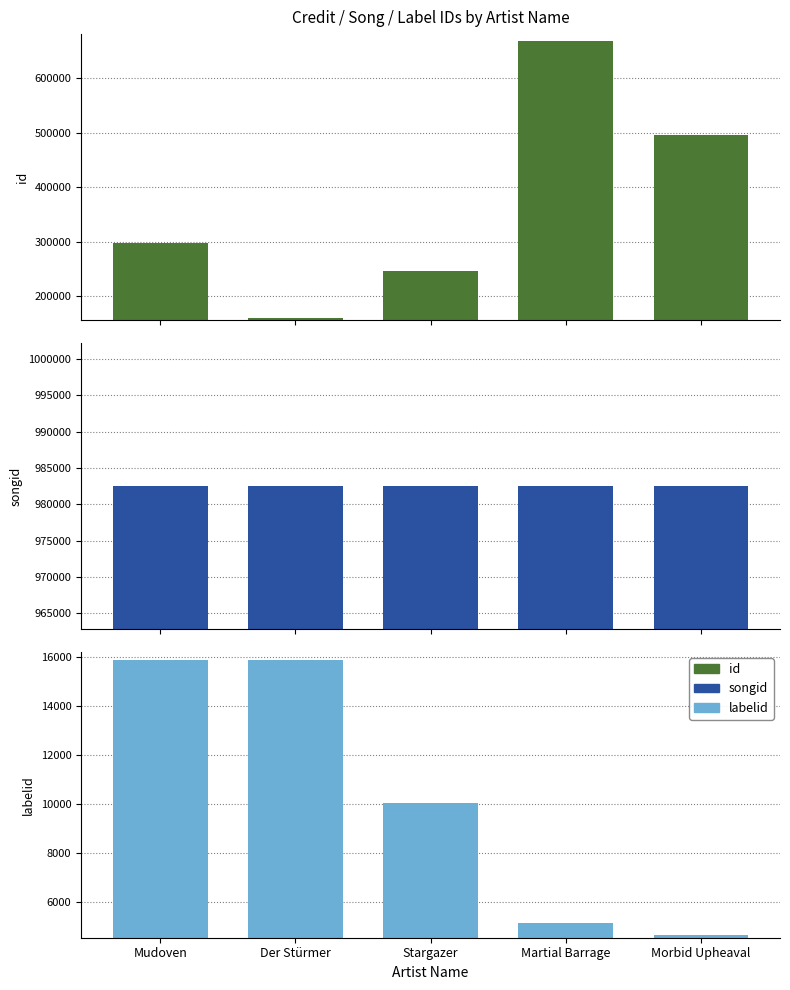

What is the difference between the second highest and second lowest values in the id series?

249624